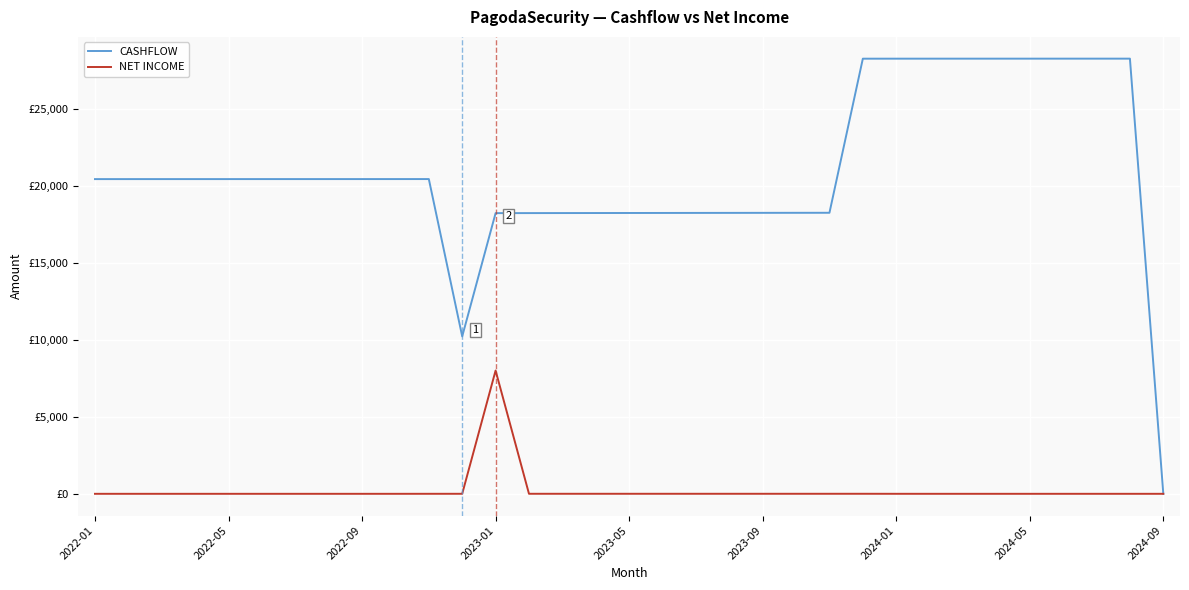

At which label does NET INCOME reach its peak?

2023-01